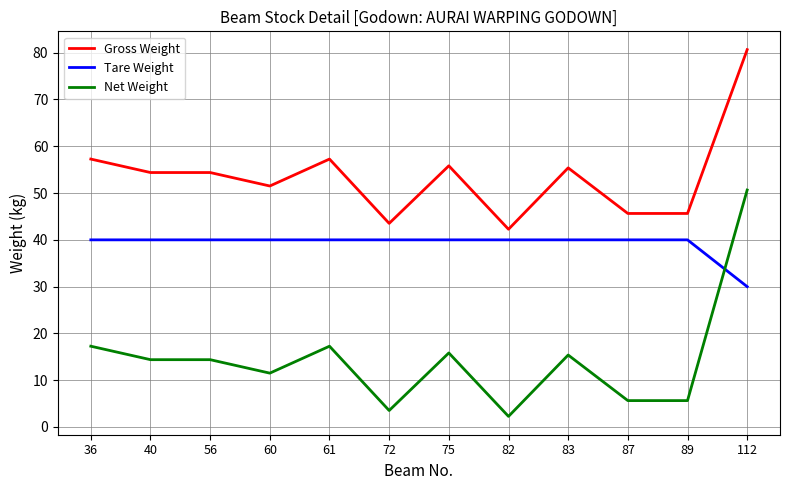

List the series in order of their peak value, lowest first.

Tare Weight, Net Weight, Gross Weight